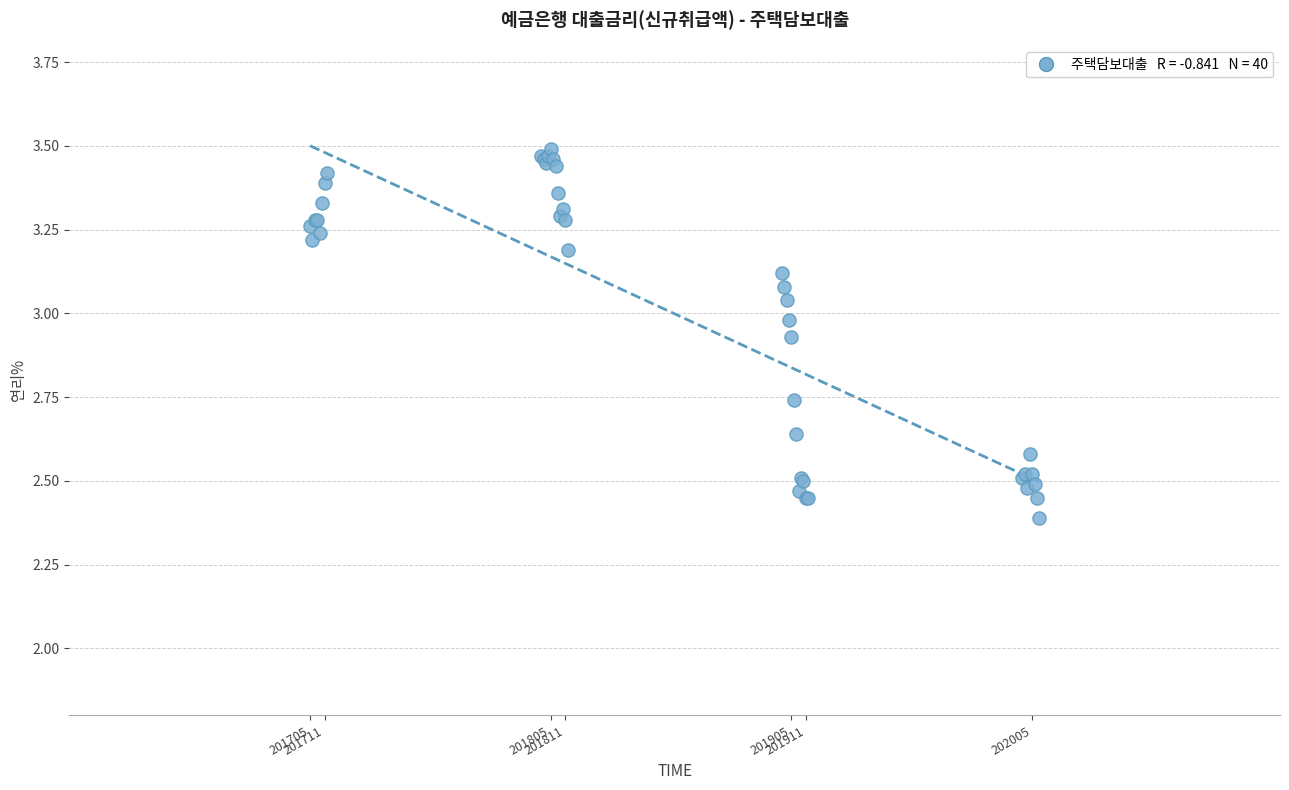

What Y value in the scatter plot is closest to 2?

2.4